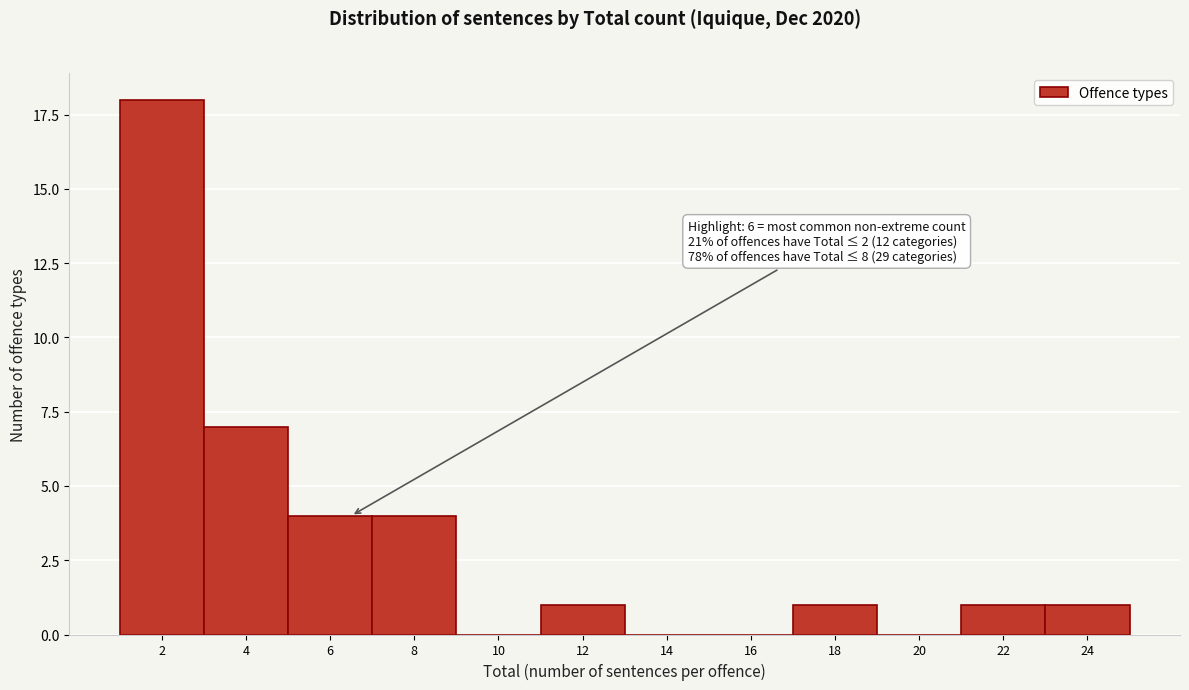

Reading left to right, extract all data points from this chart.

2=18	4=7	6=4	8=4	10=0	12=1	14=0	16=0	18=1	20=0	22=1	24=1